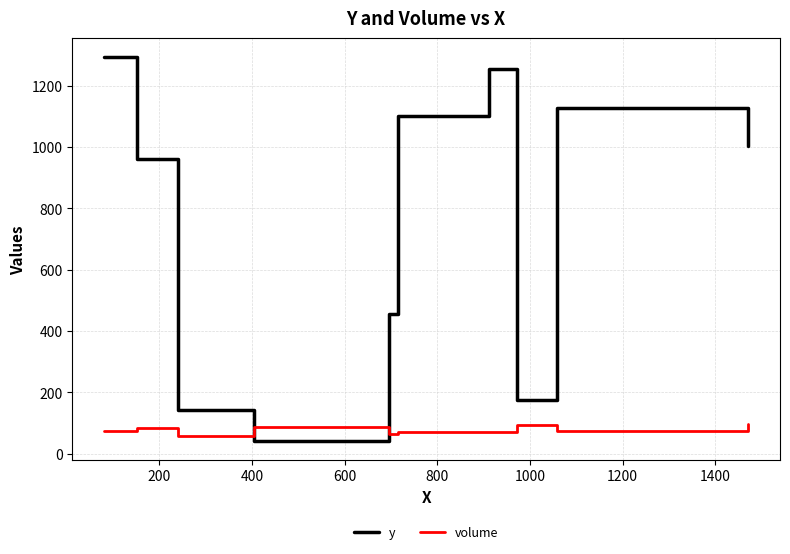

Which series ends up on top after the final intersection of volume and y?

y